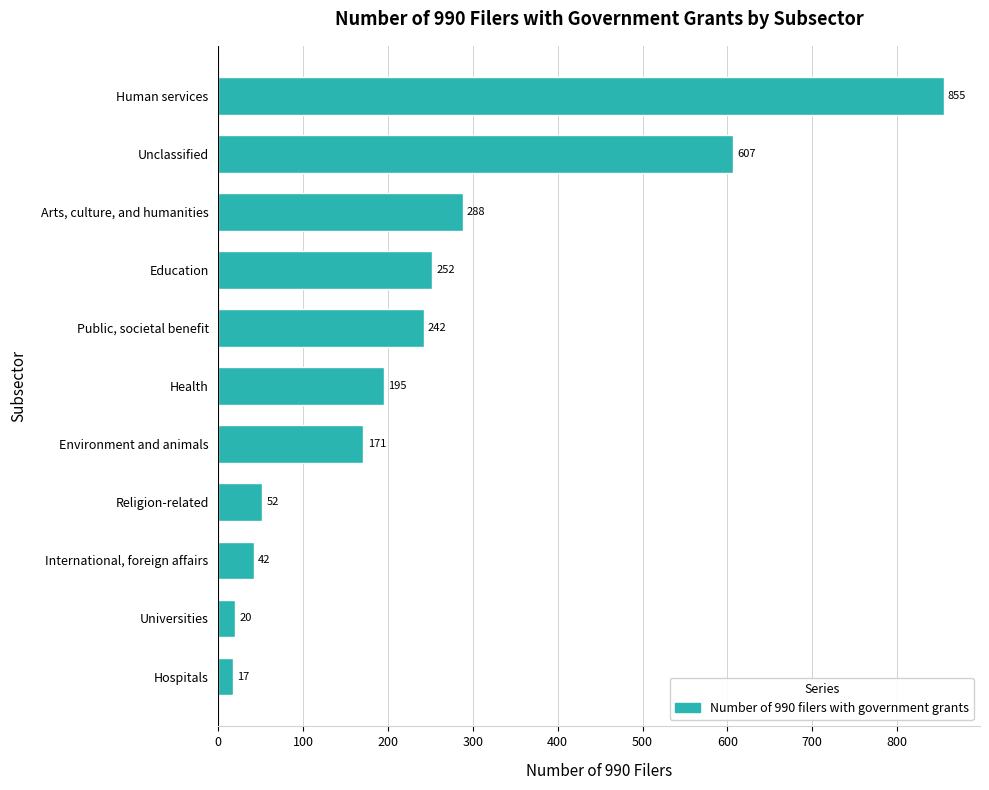

Does the chart contain stacked bars?

No